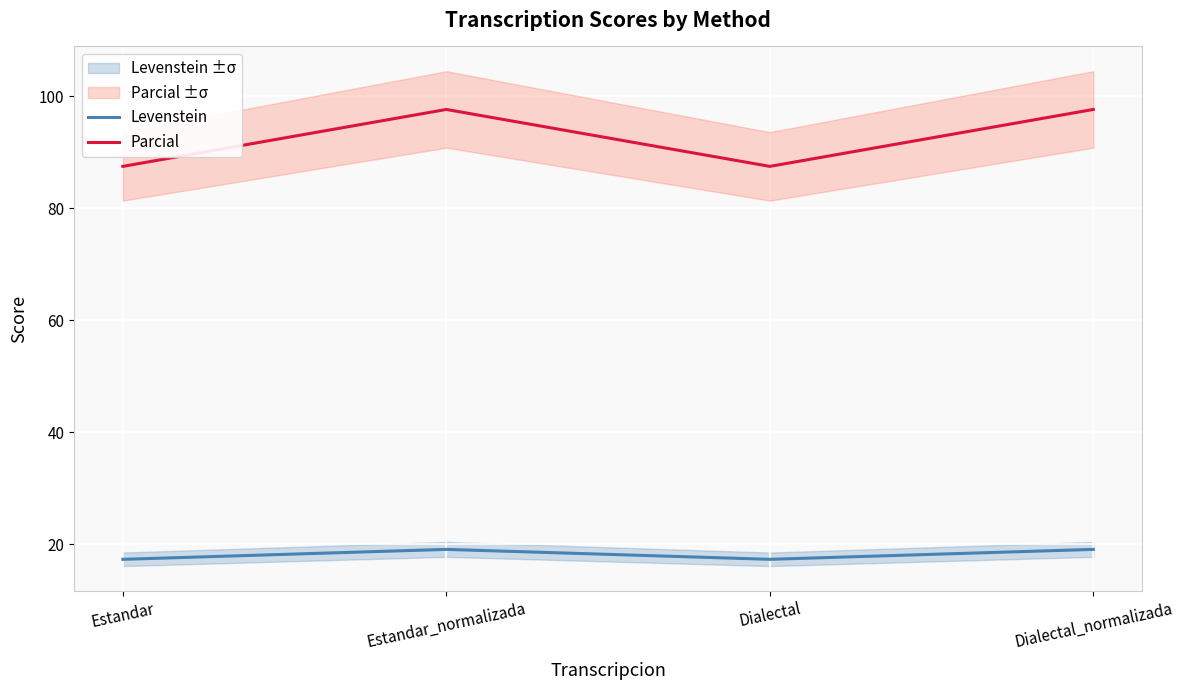

At which label is Levenstein closest to 18?

Estandar